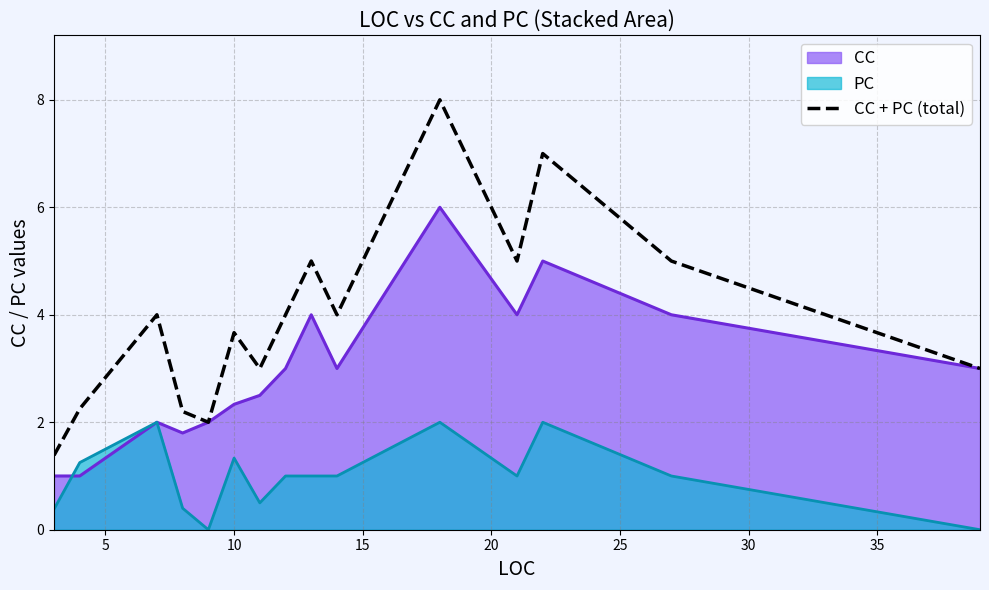

What is the sum of all values?

59.5